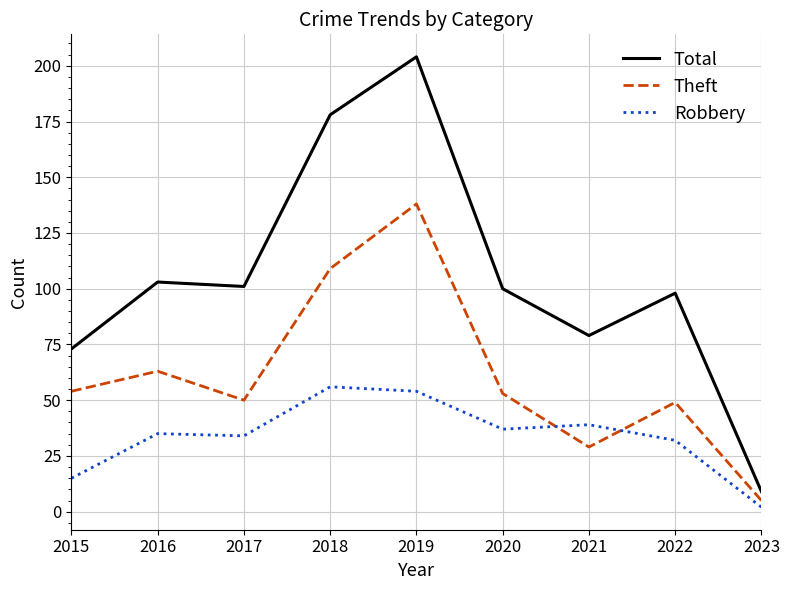

Rank the series at 2022 from lowest to highest value.

Robbery, Theft, Total